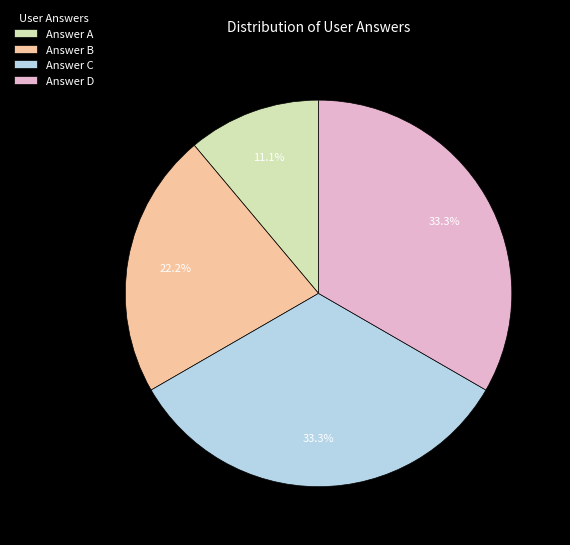

Which category has the smallest portion of the pie?

Answer A